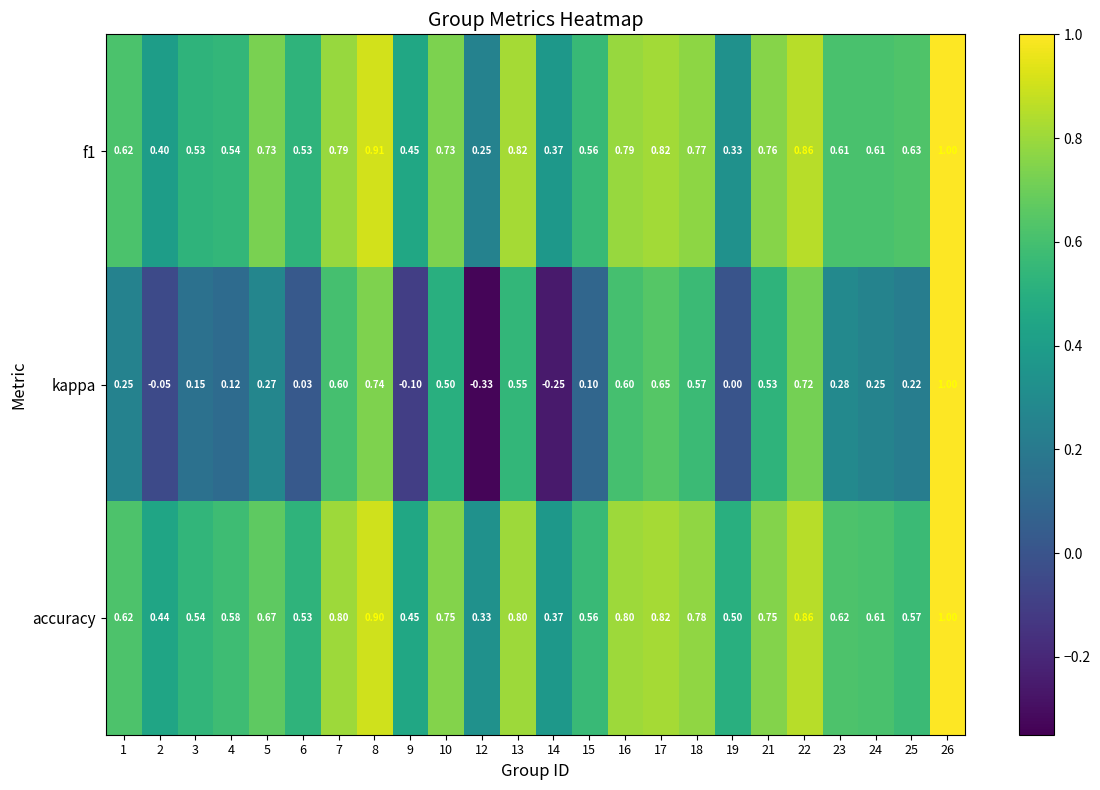

How many data points does each series have?

24